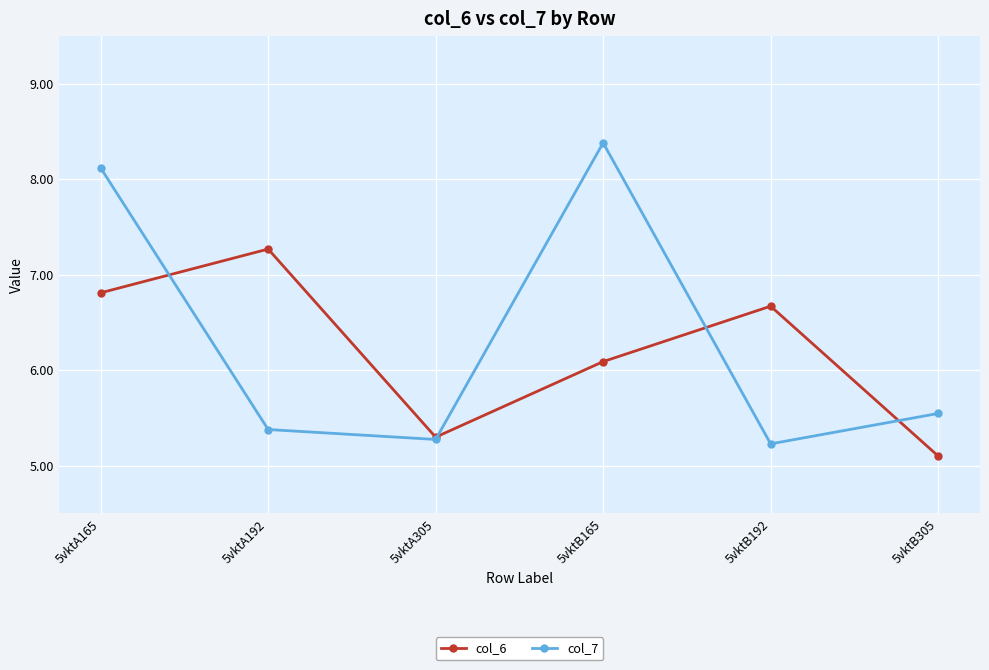

After their last crossing, which series has the higher values: col_6 or col_7?

col_7